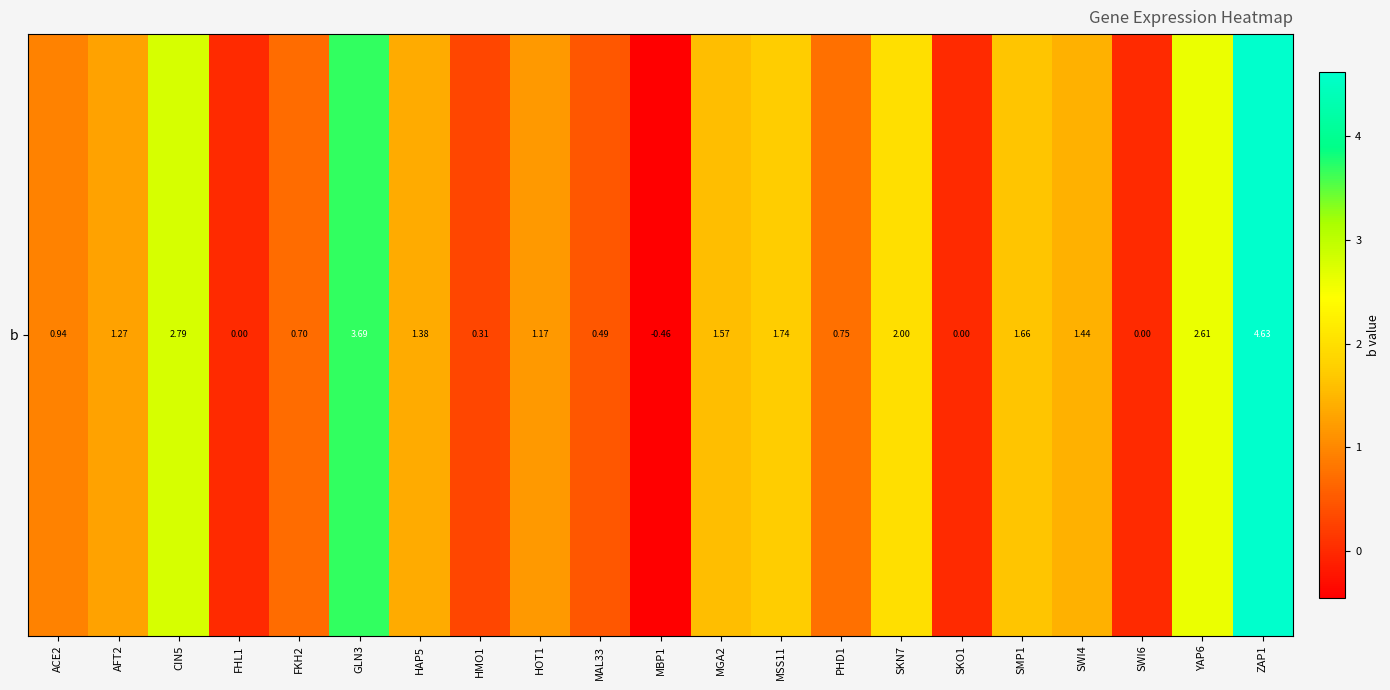

Reading left to right, transcribe all the data shown in this chart.

0.9	1.3	2.8	0.0	0.7	3.7	1.4	0.3	1.2	0.5	-0.5	1.6	1.7	0.7	2.0	0.0	1.7	1.4	0.0	2.6	4.6